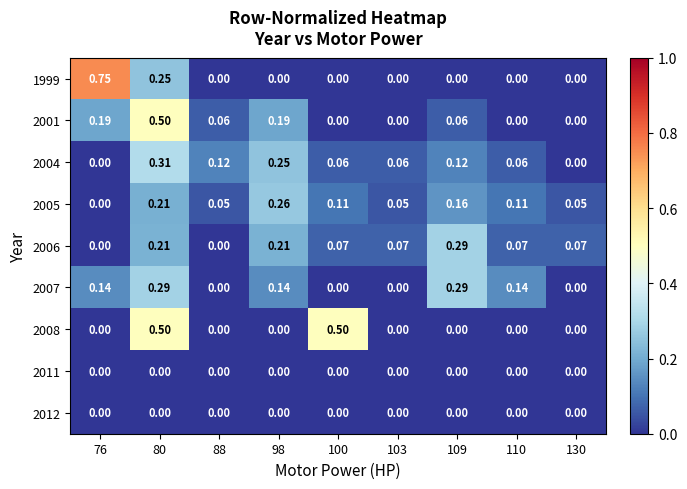

How many series are shown in this chart?

9